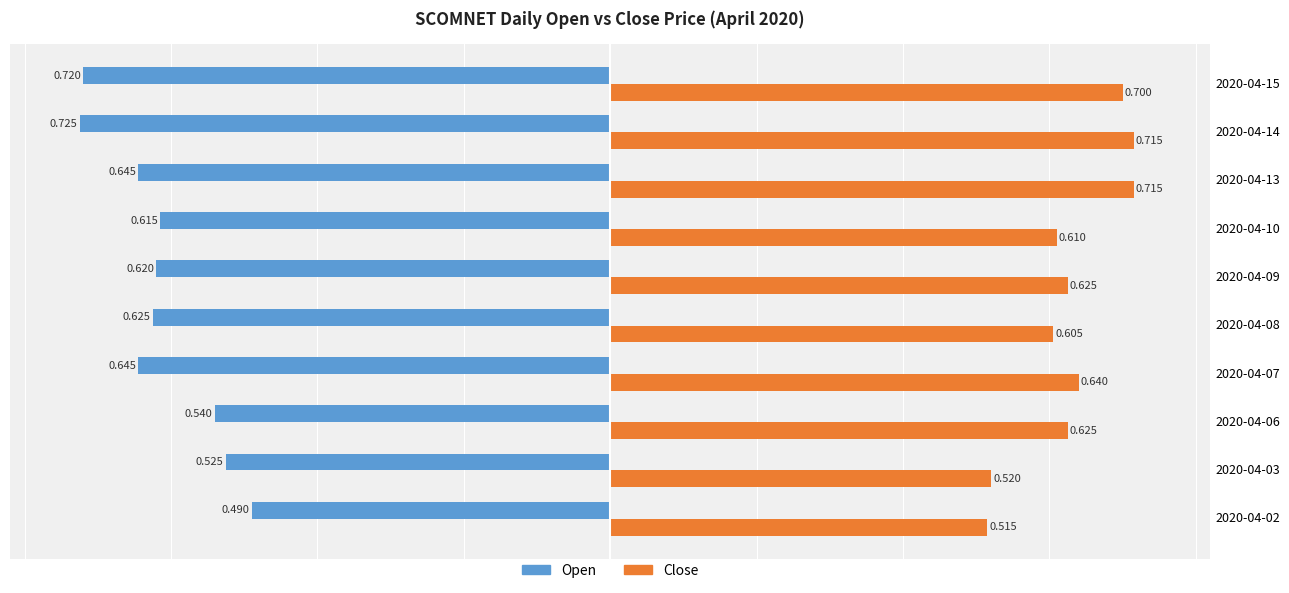

Which has a higher value, 2020-04-10 or 2020-04-08?

2020-04-10